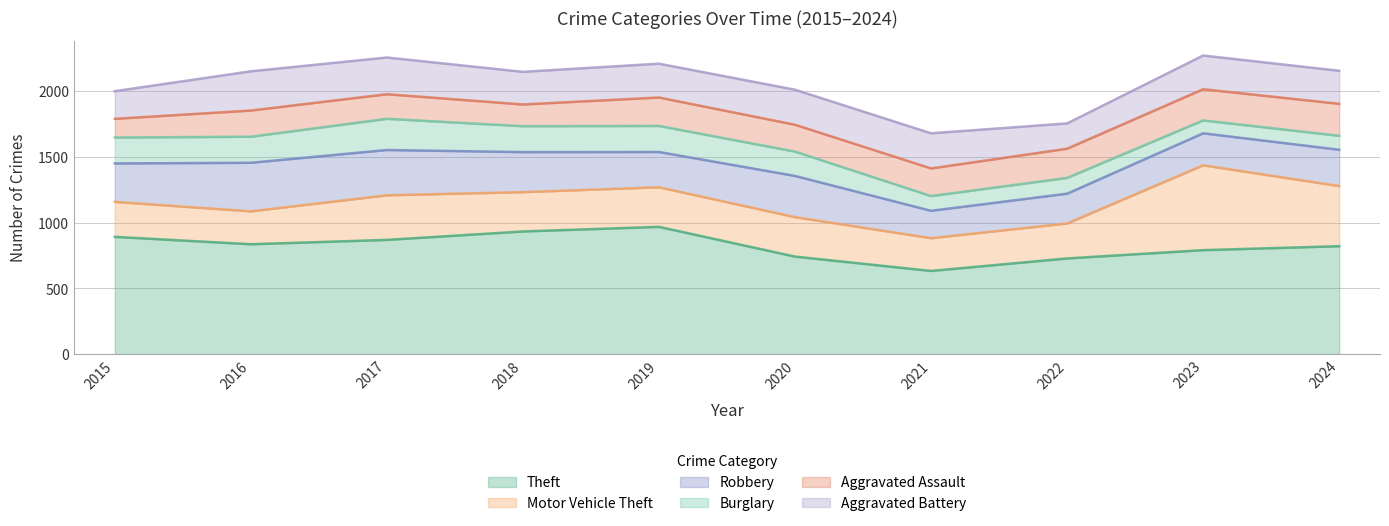

What is the maximum value shown in the chart?

968